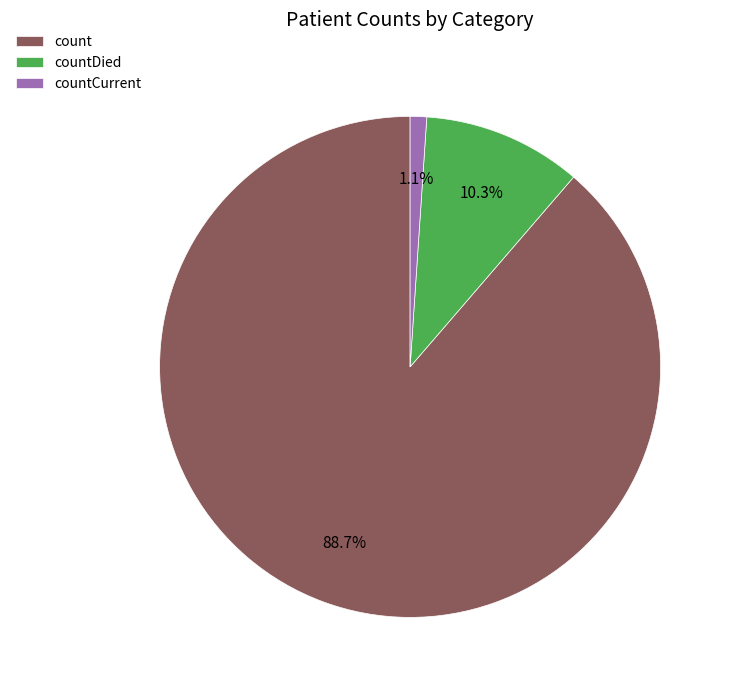

To the nearest percent, what is the combined percentage of count and countCurrent?

90%